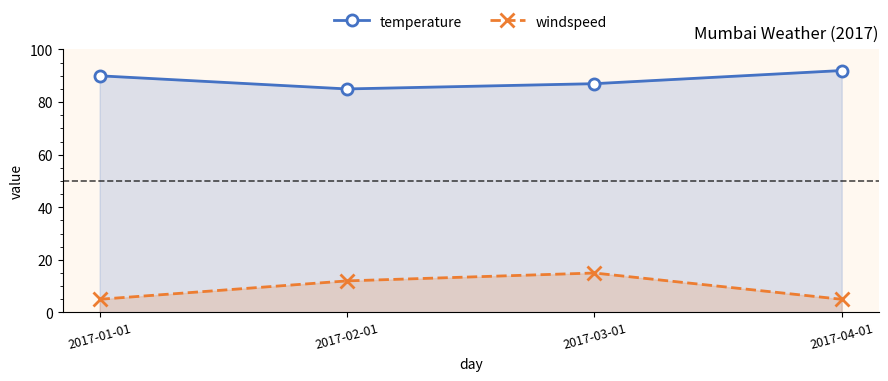

What are all the series names shown in the legend?

temperature, windspeed